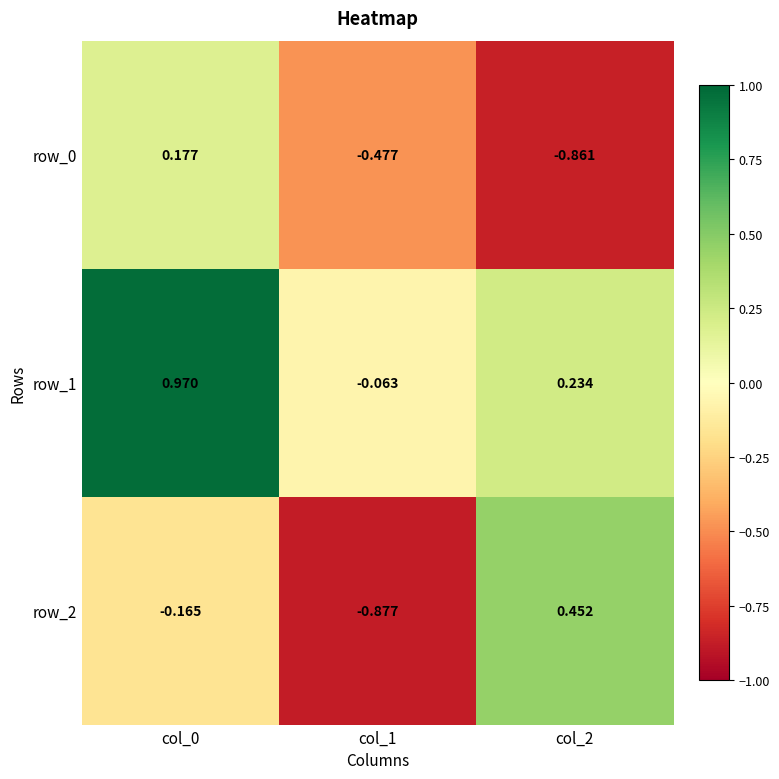

At how many categories does at least one series exceed 0?

2